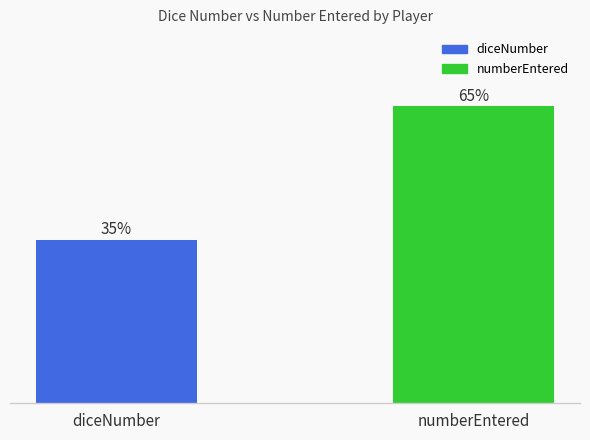

Does the chart contain any negative values?

No